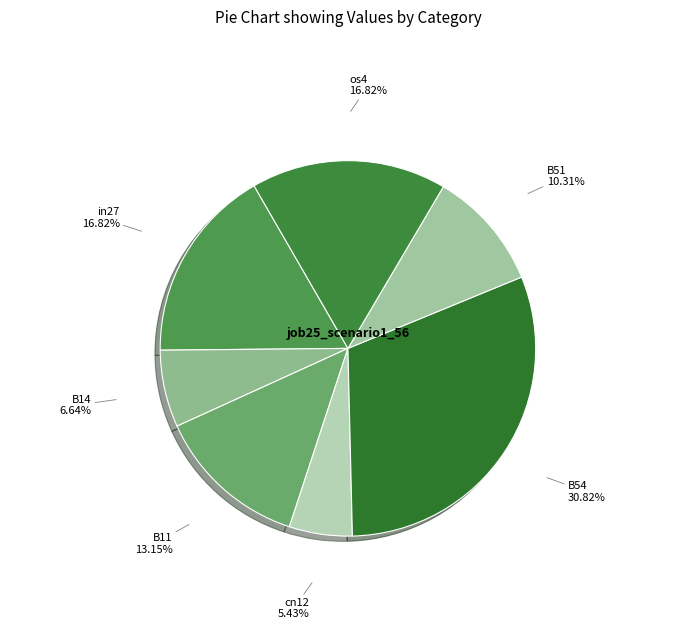

Is there any slice that represents more than half of the pie?

No